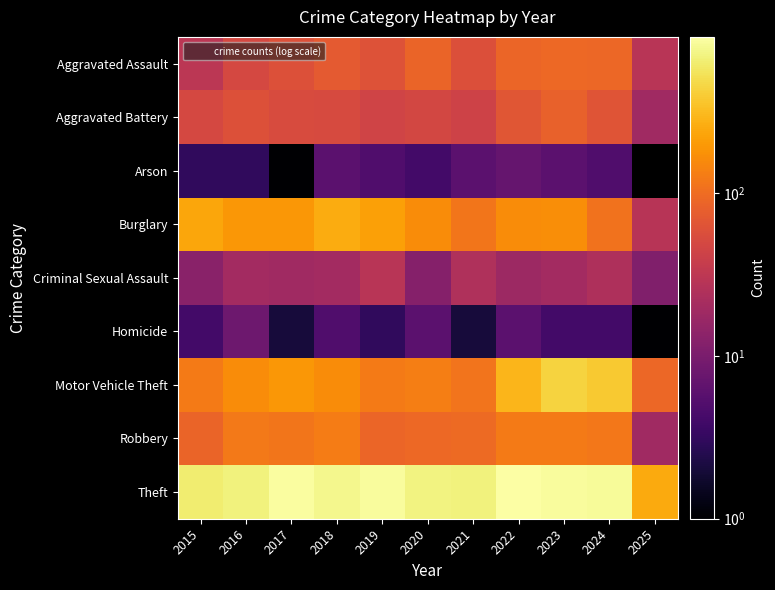

What is the difference between the maximum and minimum values in the Theft series?

661.0